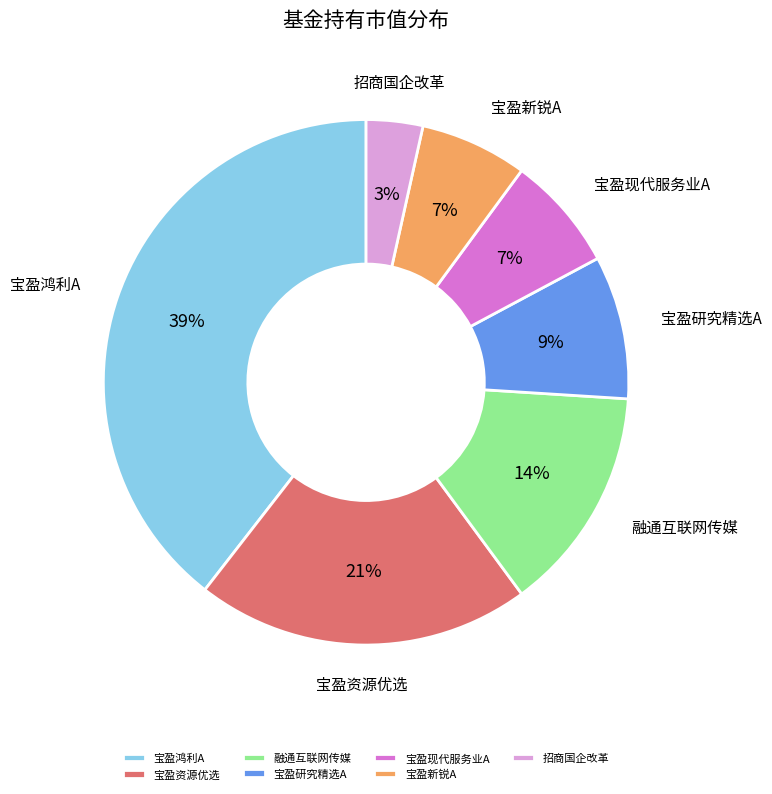

Is it true that 宝盈研究精选A is 9% of the pie?

True